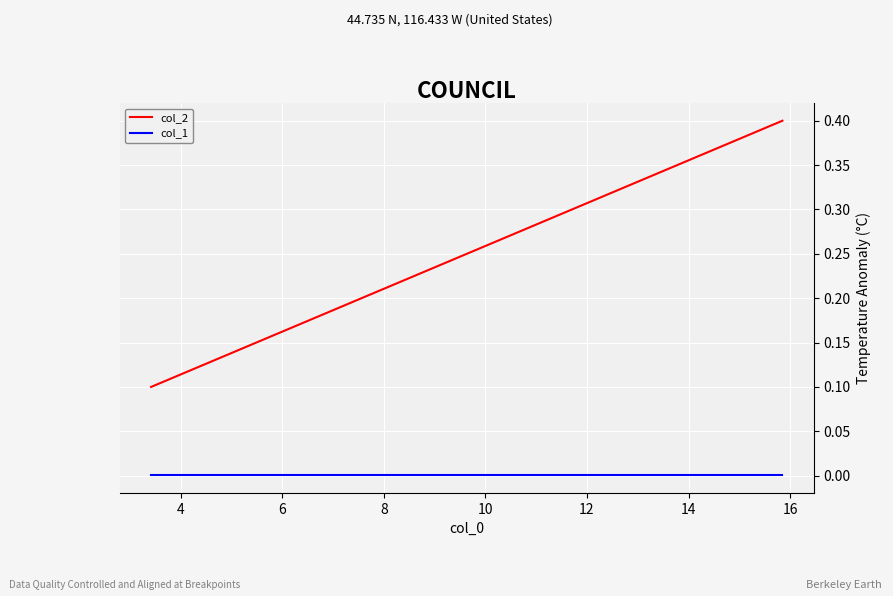

Which series has the largest range (max minus min)?

col_2